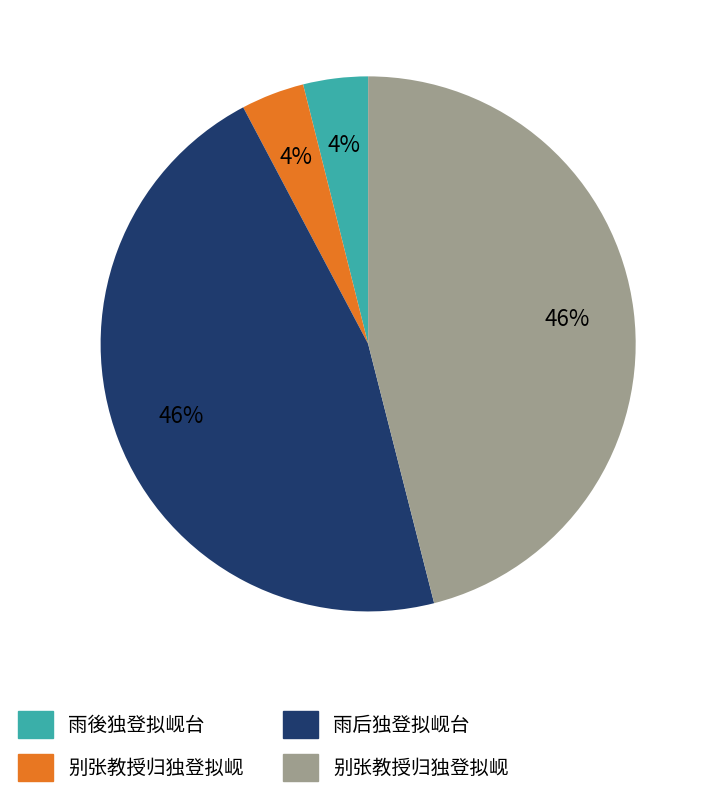

To the nearest percent, what is the average slice percentage?

25%